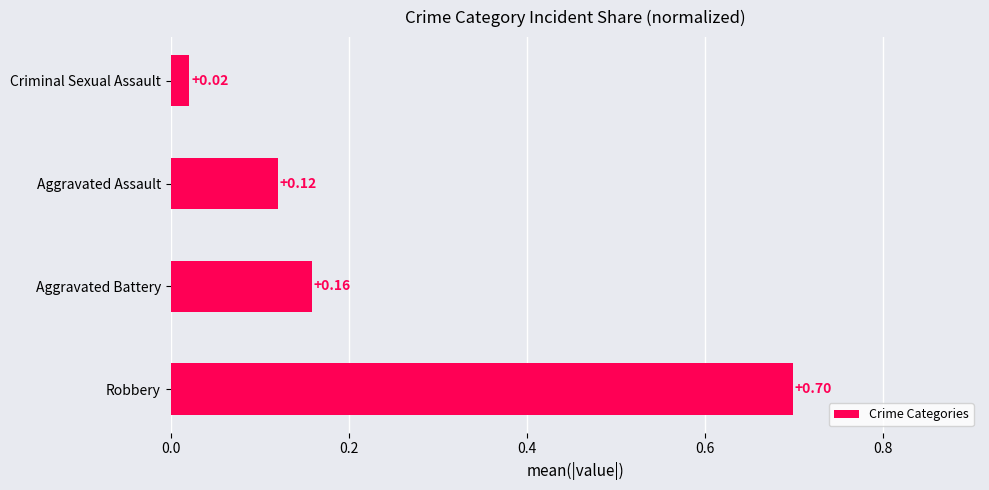

Does the chart contain stacked bars?

No